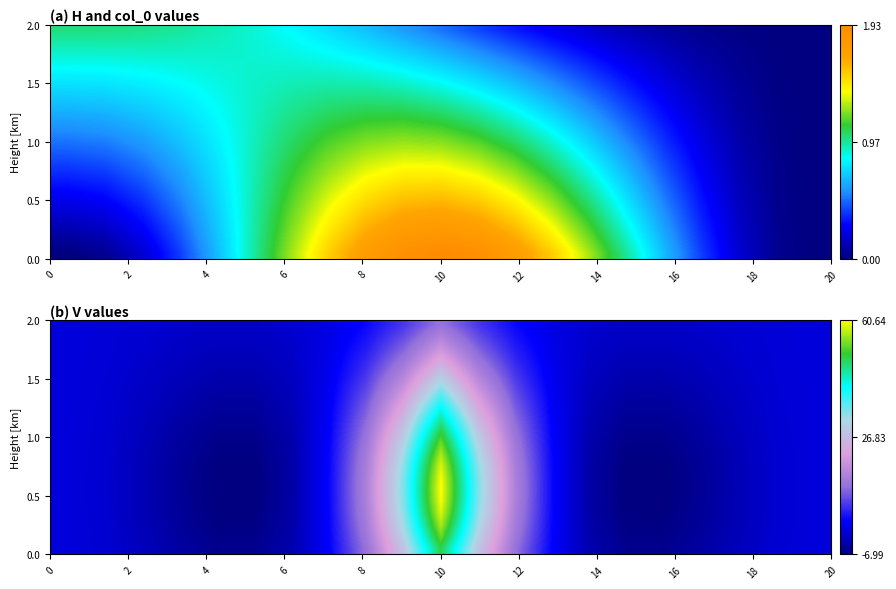

What is the greatest value displayed?

60.6